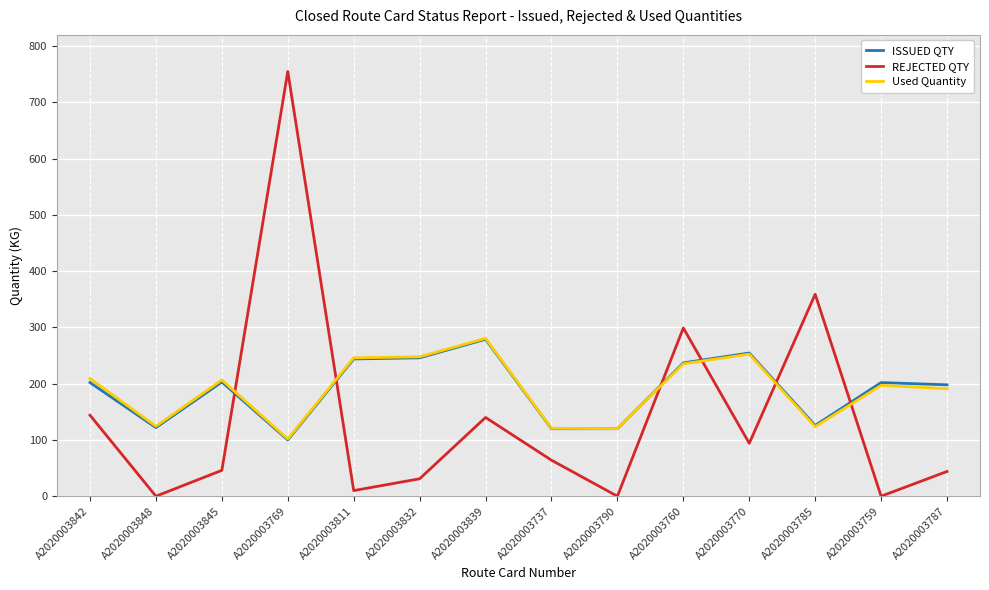

What is the difference between the maximum and second lowest values in the Used Quantity series?

160.5